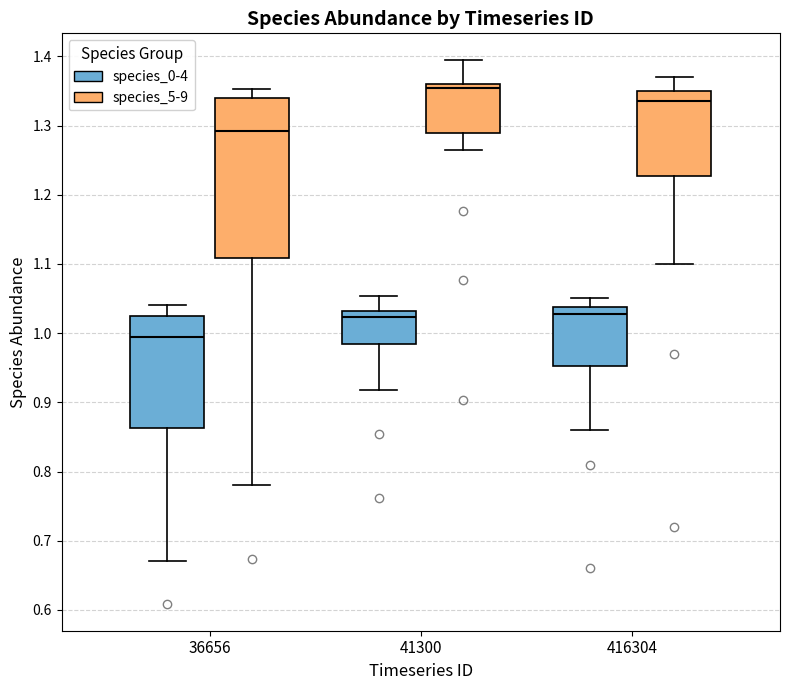

Reading left to right, transcribe this box plot: for each box, give where its median line is, the range the box spans, and where its two whiskers end, as read against the y-axis. The values are not printed on the chart, so give them approximately, as read against the axis.

36656 (species_0-4): median 0.99, box 0.86 to 1.02, whiskers 0.67 to 1.04
36656 (species_5-9): median 1.29, box 1.11 to 1.34, whiskers 0.78 to 1.35
41300 (species_0-4): median 1.02, box 0.98 to 1.03, whiskers 0.92 to 1.05
41300 (species_5-9): median 1.36 (just below the box's upper edge), box 1.29 to 1.36, whiskers 1.26 to 1.39
416304 (species_0-4): median 1.03, box 0.95 to 1.04, whiskers 0.86 to 1.05
416304 (species_5-9): median 1.34, box 1.23 to 1.35, whiskers 1.10 to 1.37